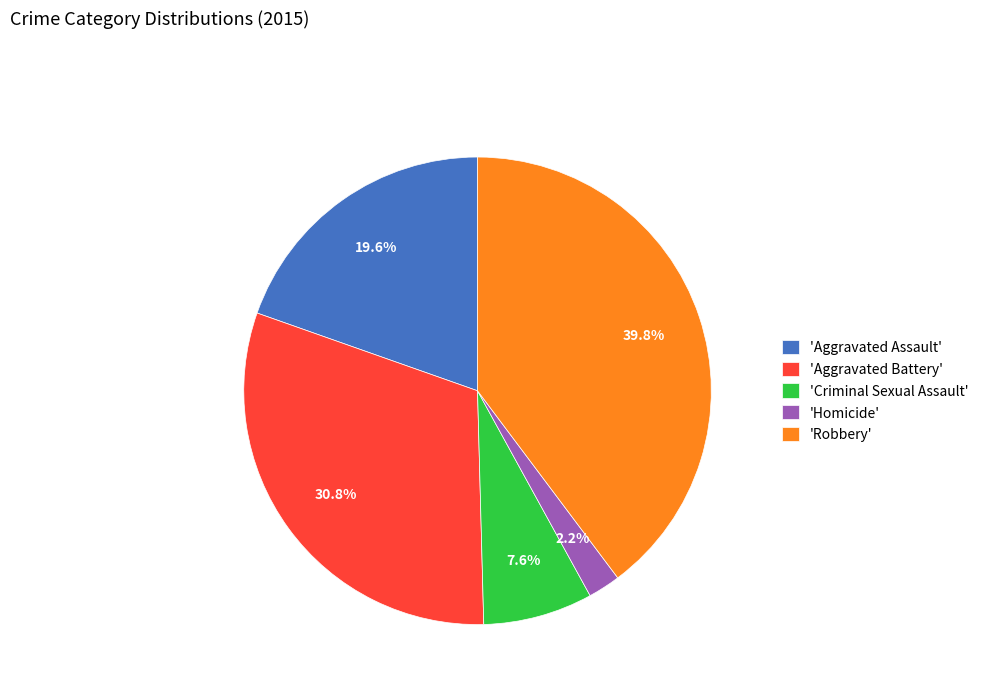

Does any single category account for the majority?

No